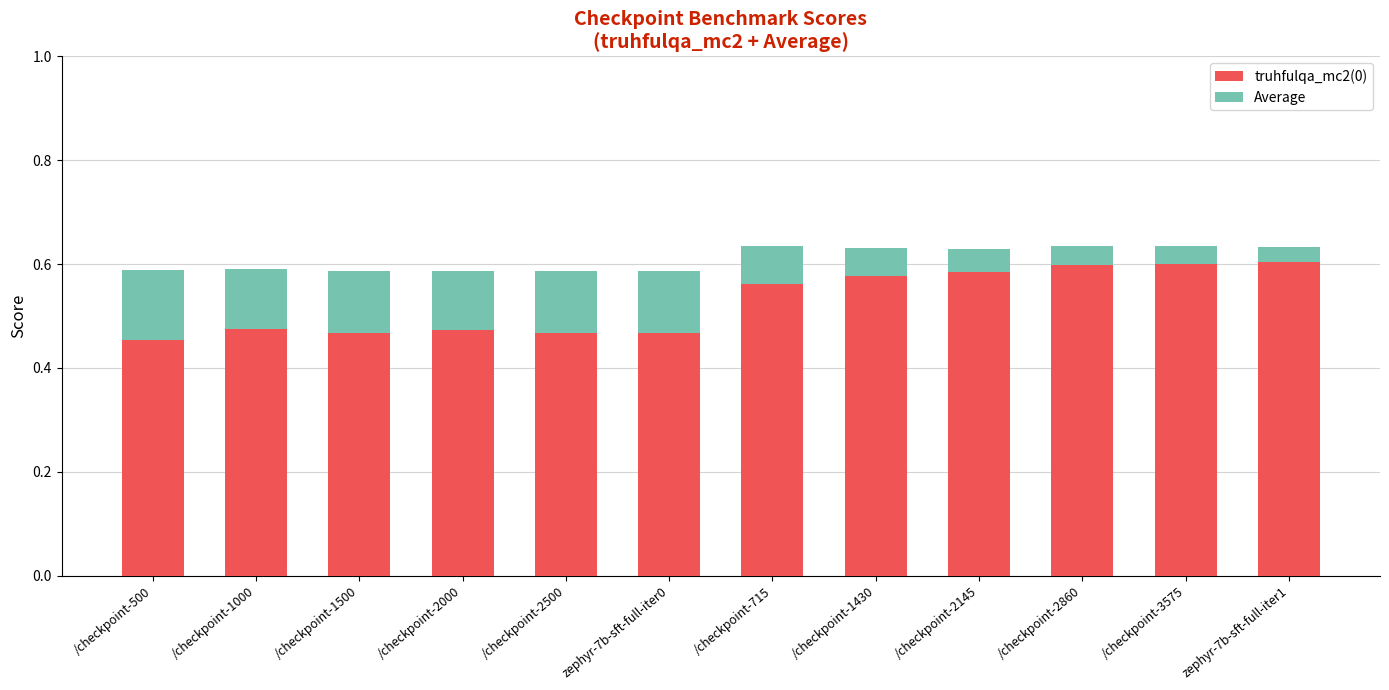

How many truhfulqa_mc2(0) values are between 0 and 1?

12